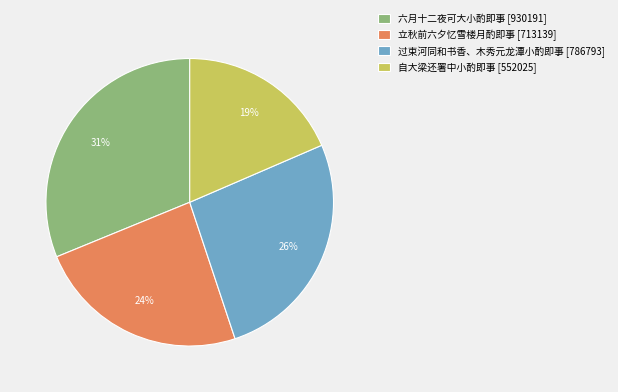

Which category has the biggest portion of the pie?

六月十二夜可大小酌即事 [930191]